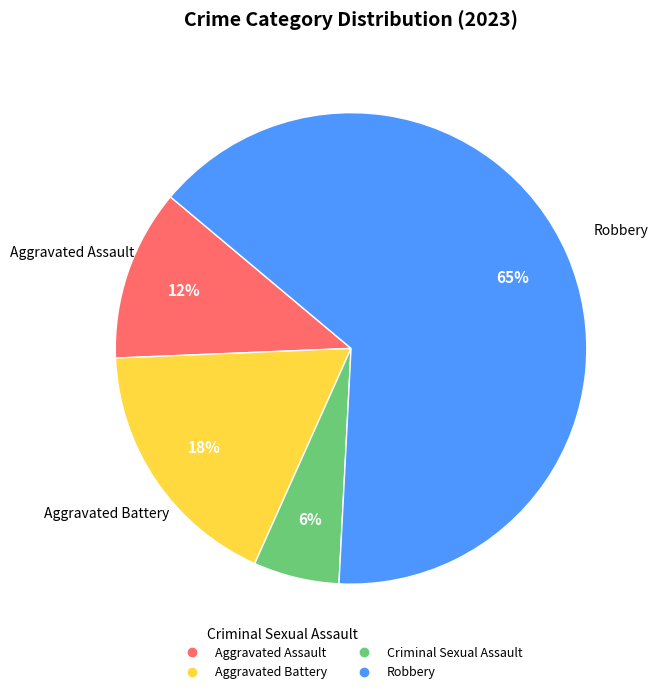

To the nearest percent, what is the average slice percentage?

25%